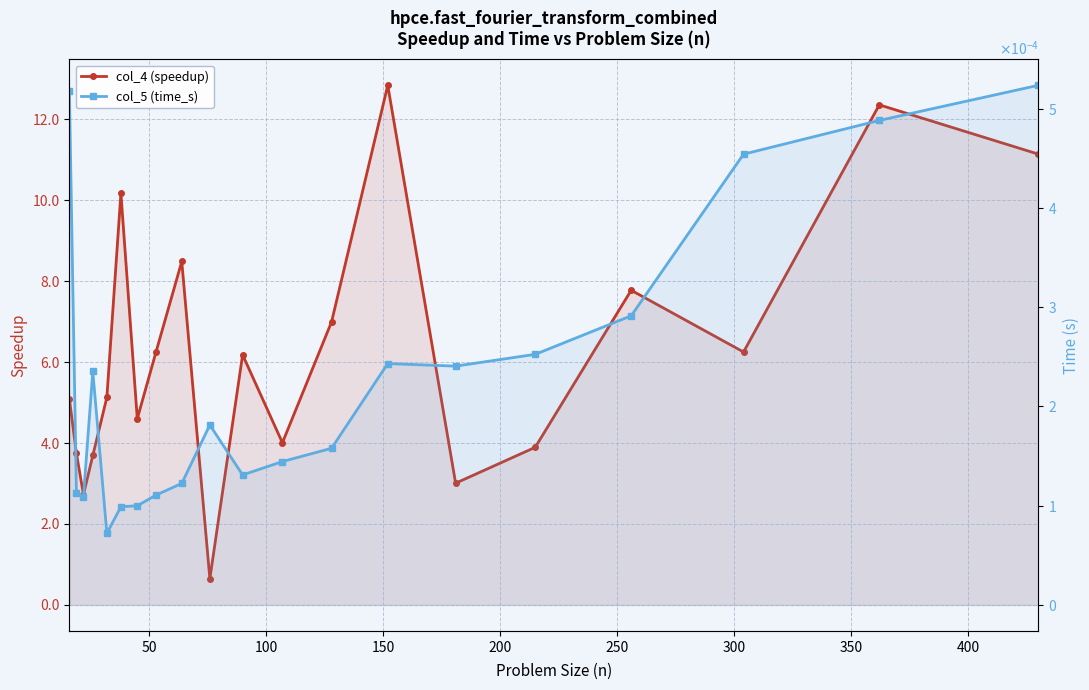

The value of col_4 (speedup) at 15 is 6.9. True or false?

False